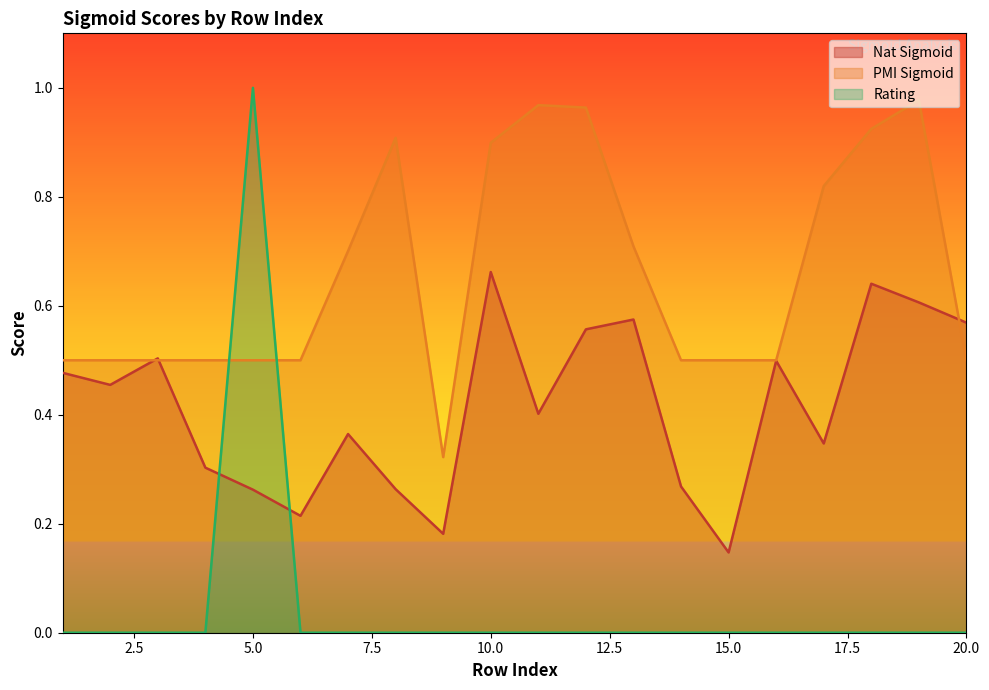

What is the value of the PMI Sigmoid point at the 3rd from the left?

0.5